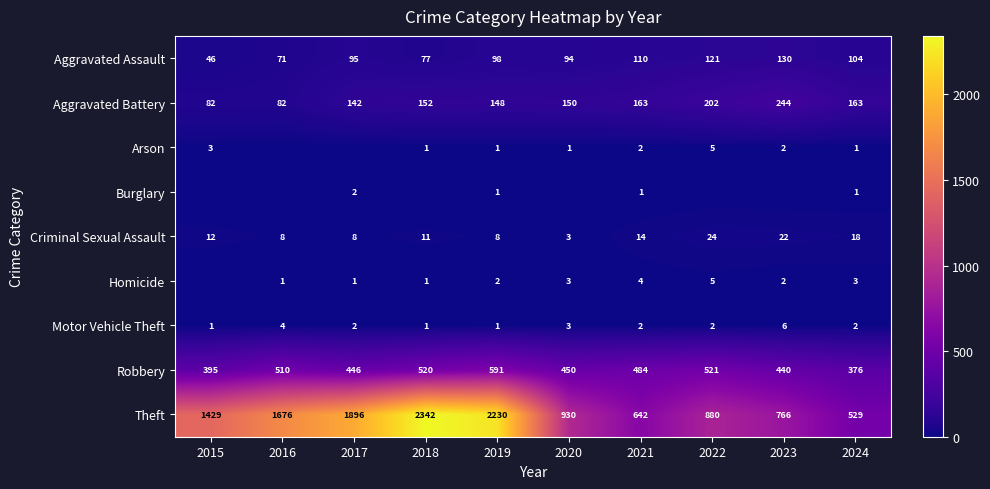

What is the difference between the maximum and minimum values in the Theft series?

1813